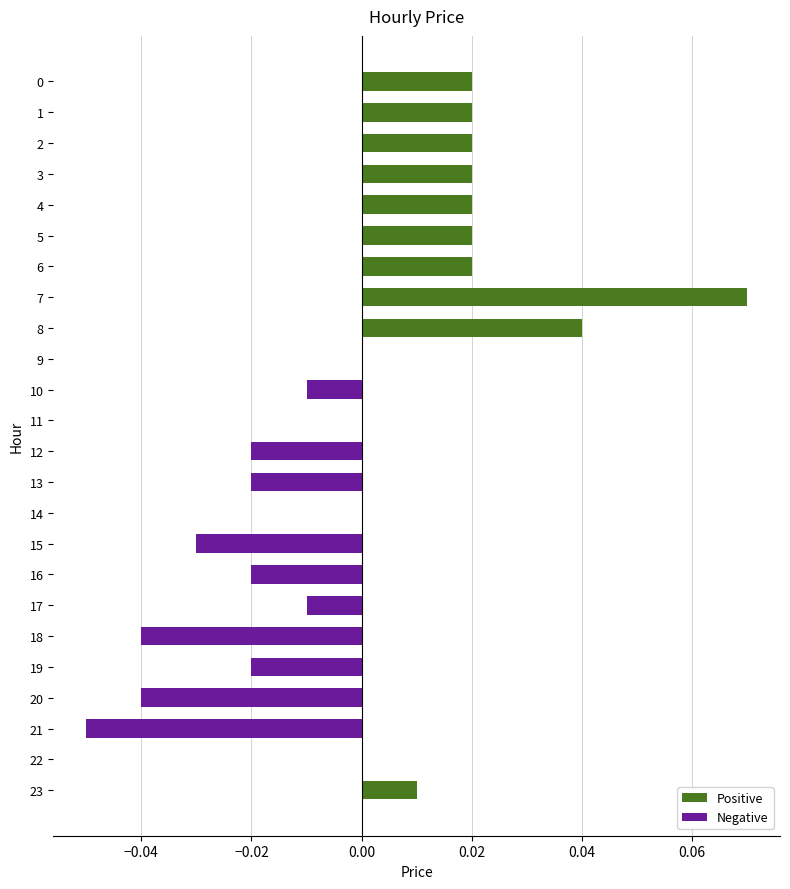

Between 10 and 12, which is larger?

10